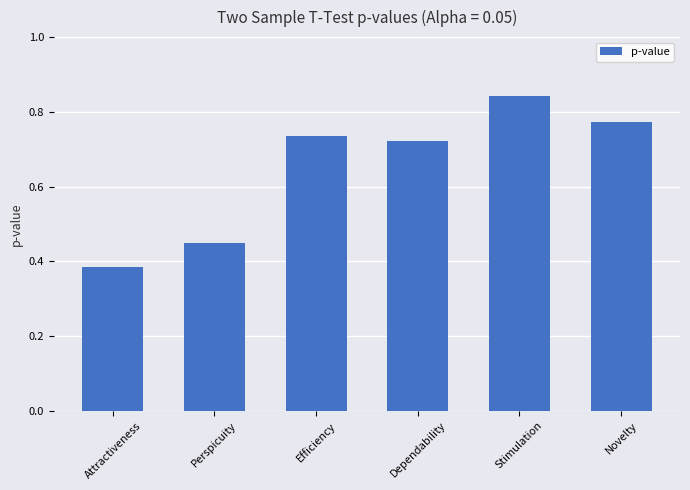

The value at Efficiency is 1.3. True or false?

False